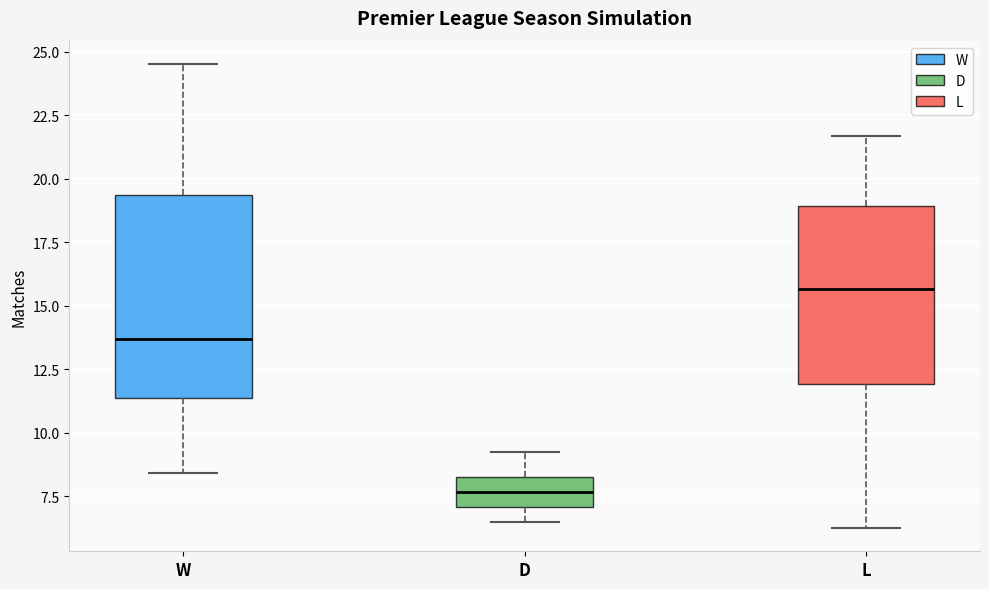

Which box has the lowest median line?

D